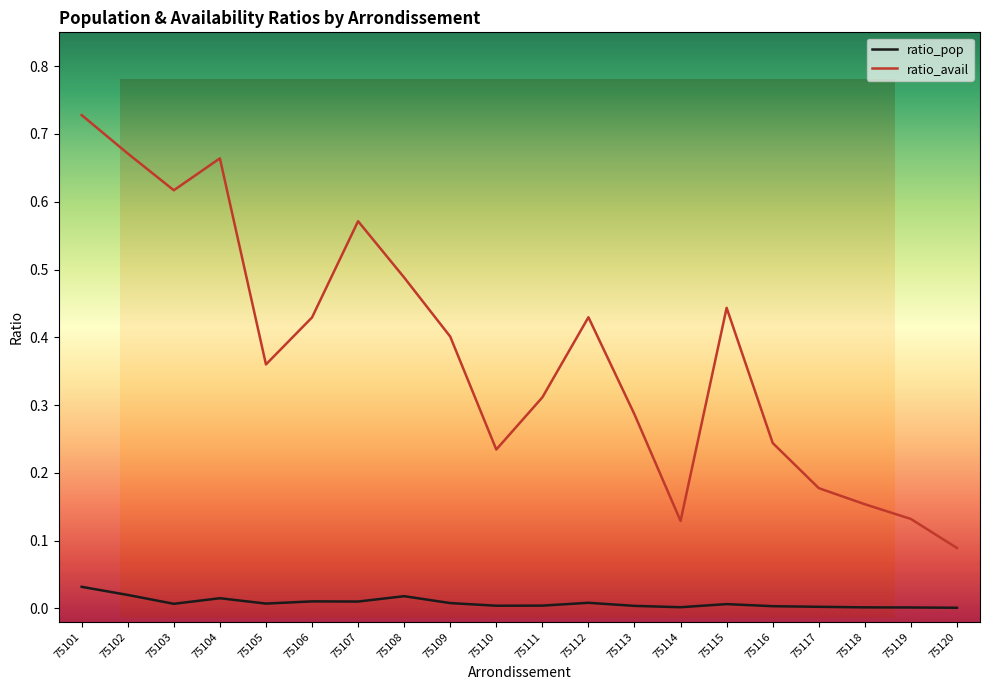

At 75106, list the series in order from smallest to largest.

ratio_pop, ratio_avail